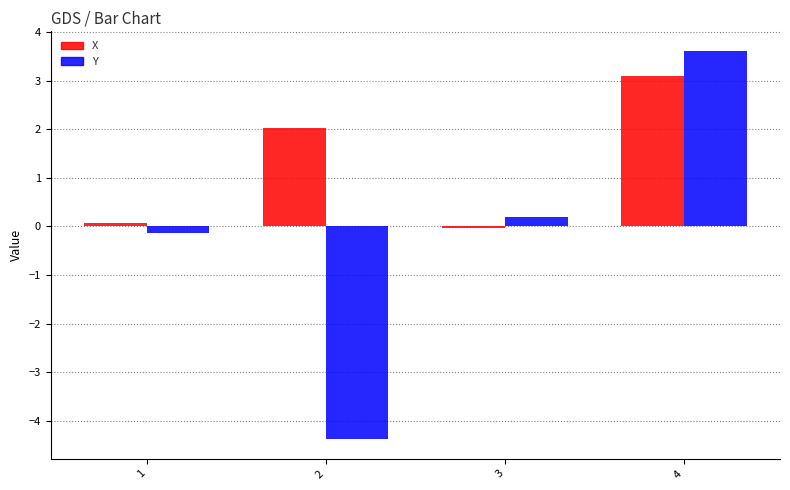

What is the difference between the highest and lowest values at 2?

6.4